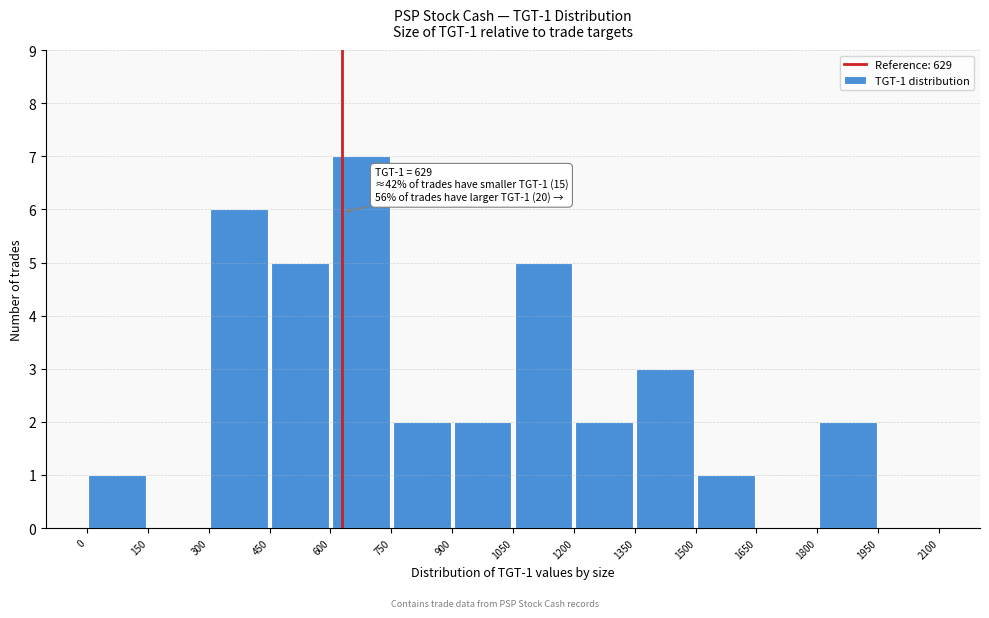

Which range on the x-axis has the tallest bar?

600 to 750